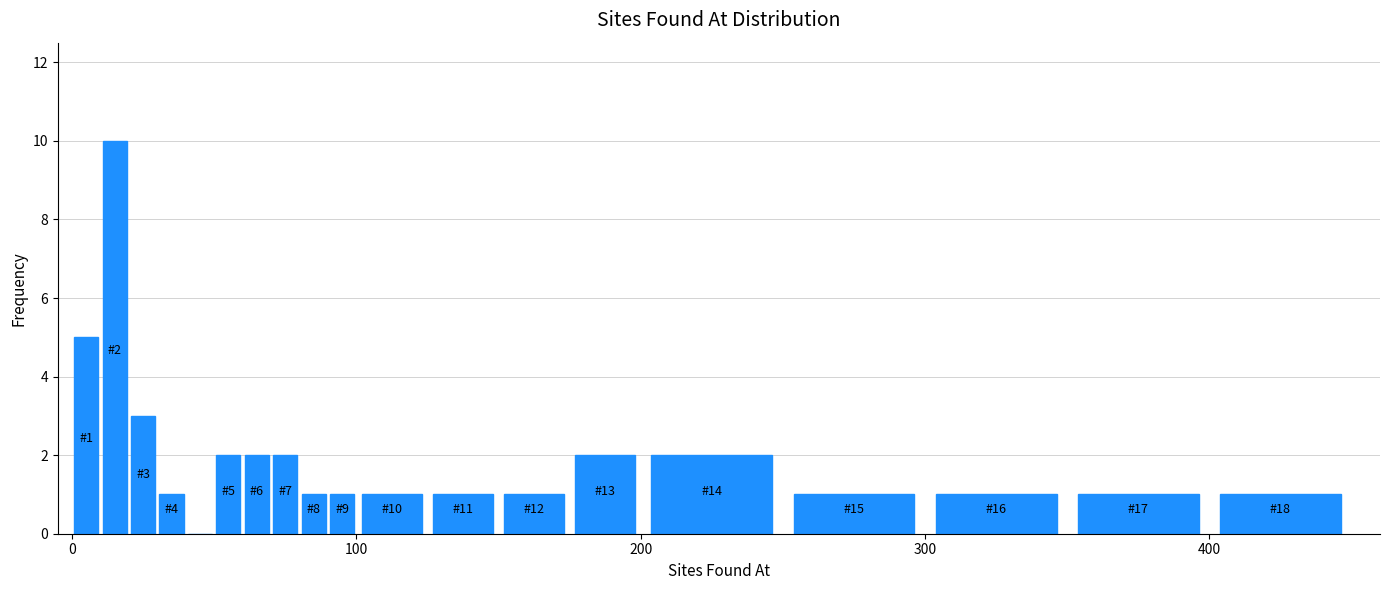

Read against the x-axis, roughly where is the centre of the tallest bar?

20